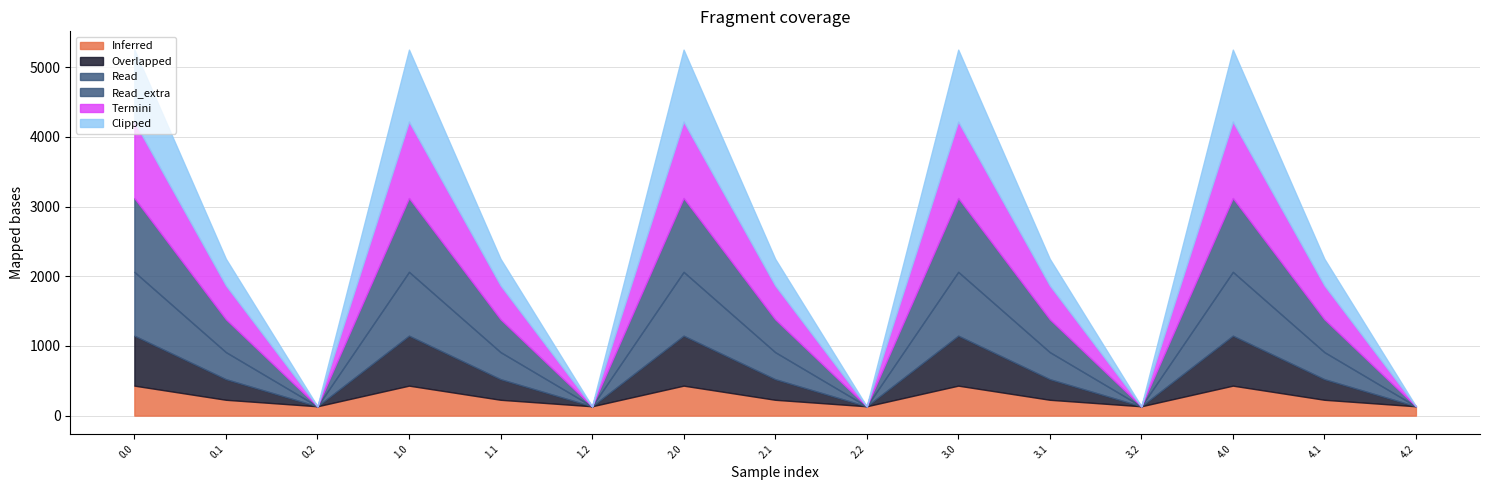

What is the total value across all series at 0.2?

134.2